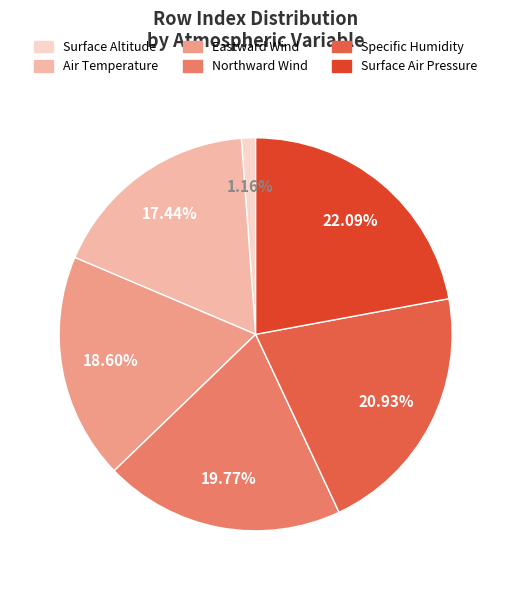

Is Specific Humidity the majority of the pie?

No